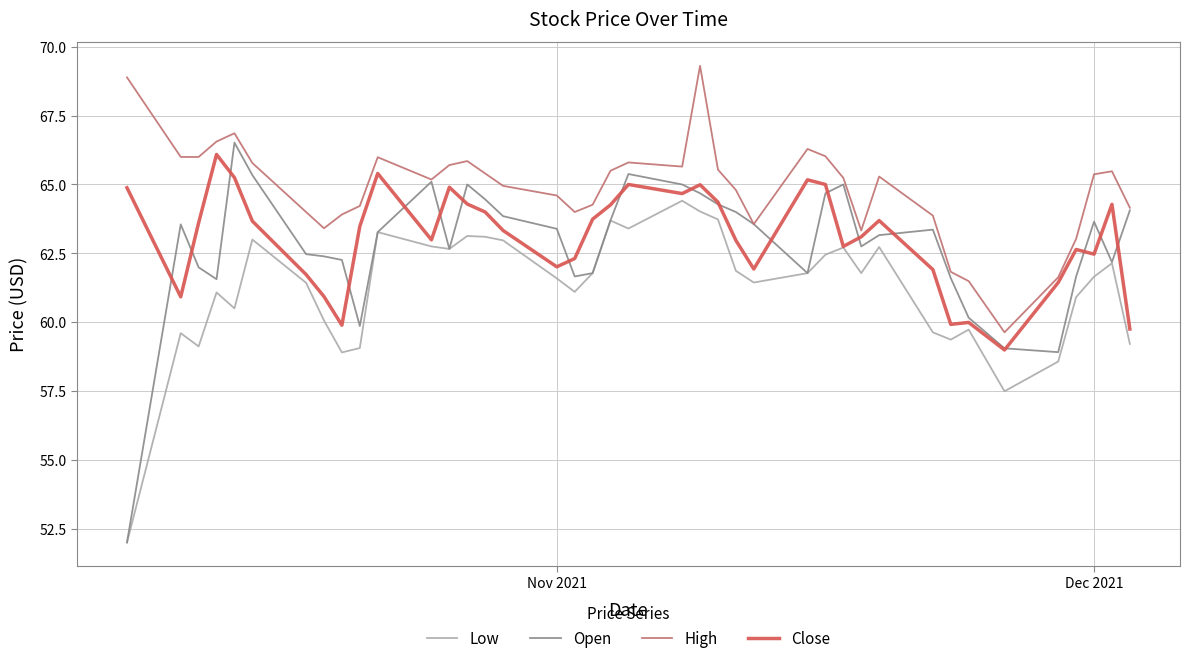

What are all the series names shown in the legend?

Low, Open, High, Close